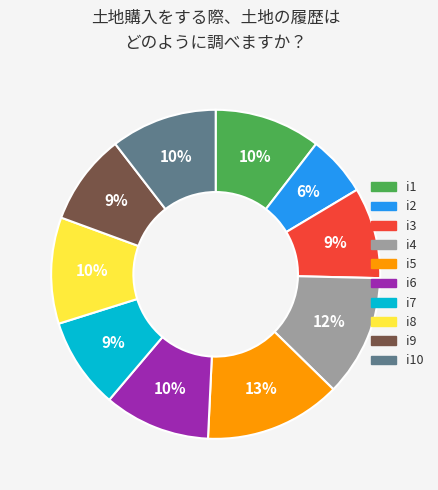

To the nearest percent, what is the difference between the largest and smallest slice percentages?

7%